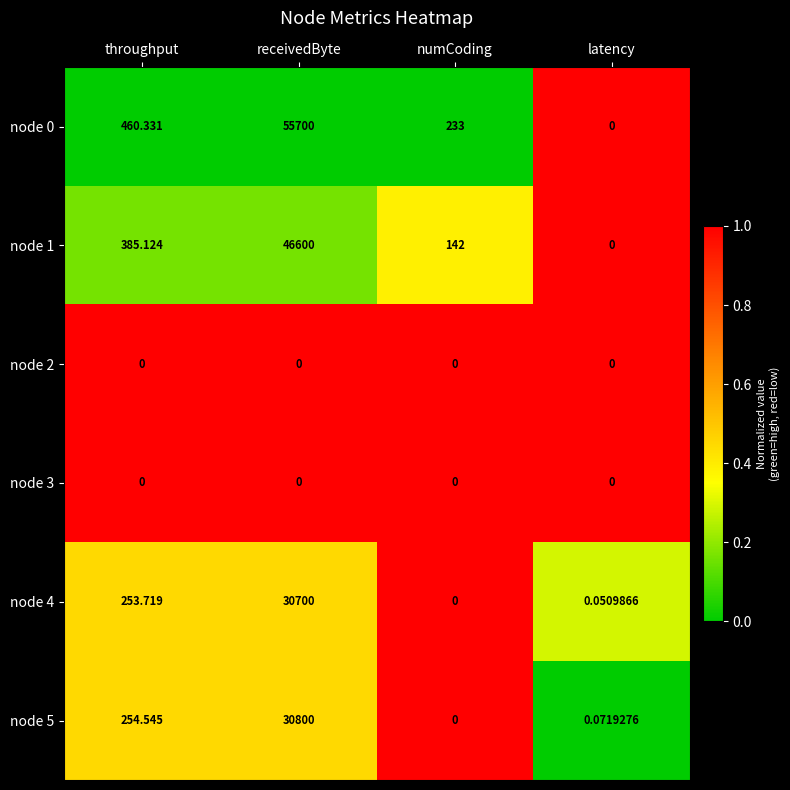

Which label corresponds to the largest value in the chart?

receivedByte